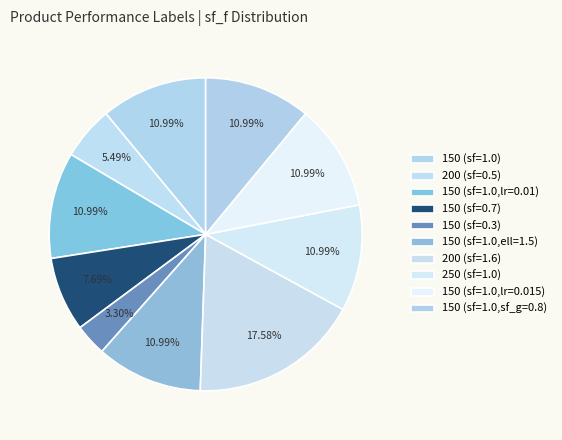

How many slices are in this pie chart?

10